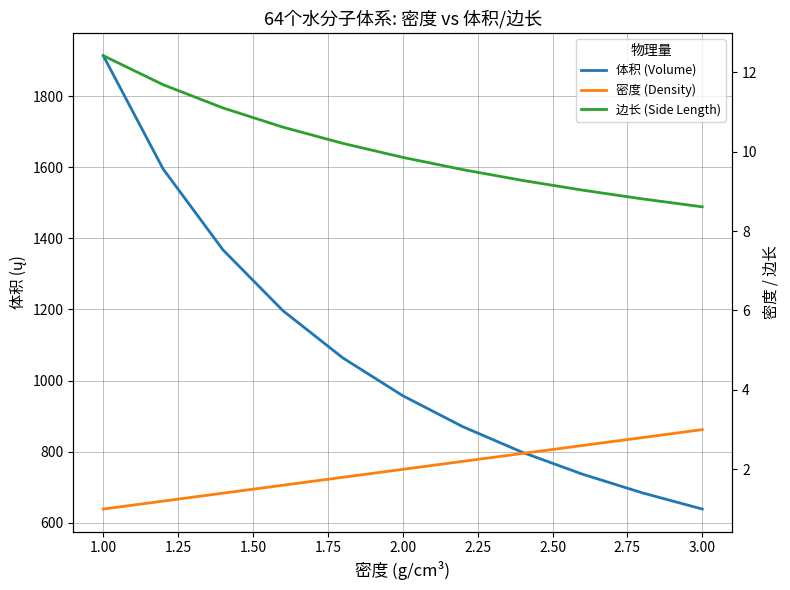

How many series are shown in this chart?

3